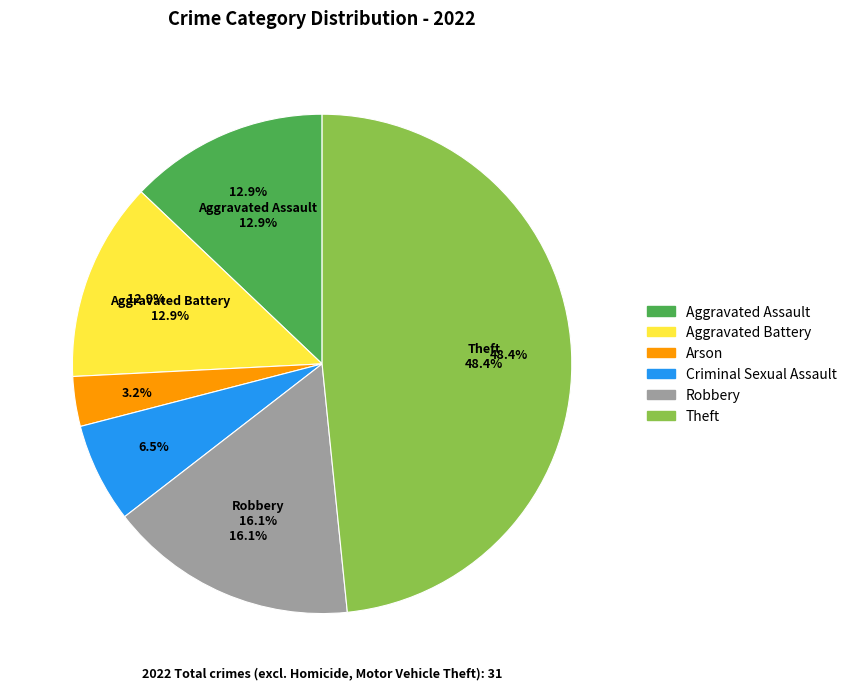

The Aggravated Battery slice represents 5% of the pie. True or false?

False